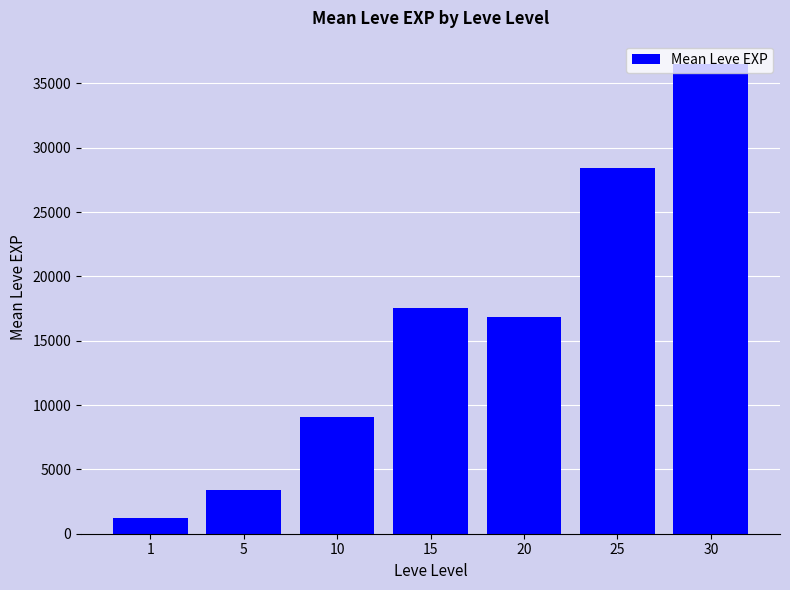

Is it true that the value at 30 is 18072.5?

False